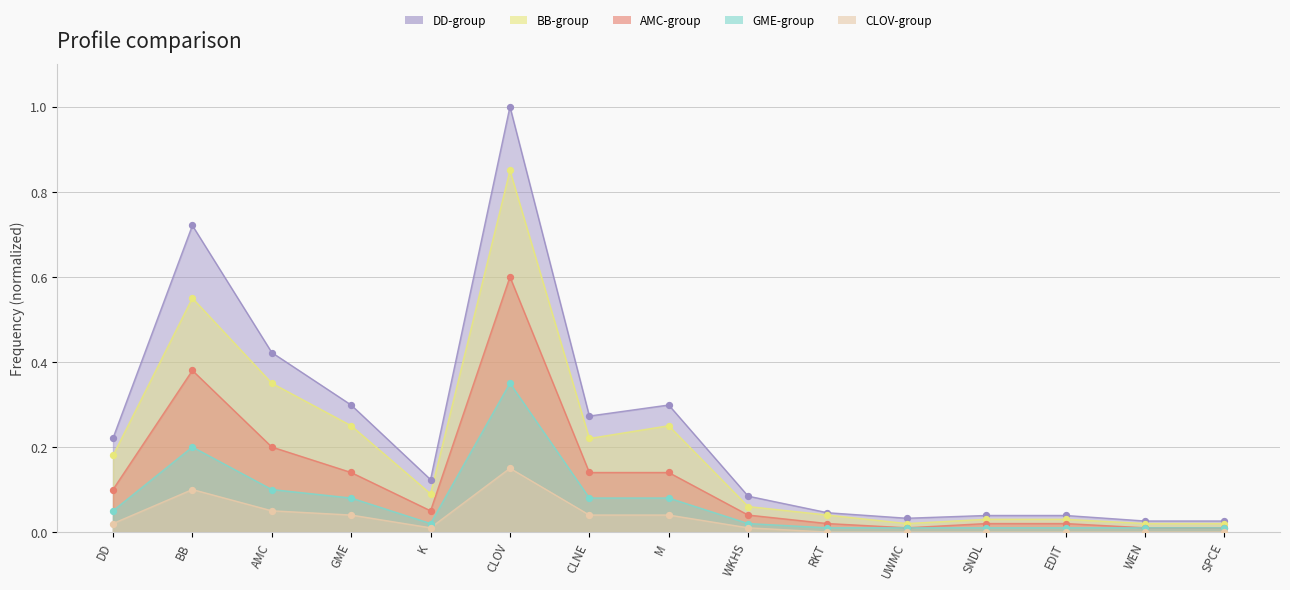

At how many categories does at least one series exceed 0?

15